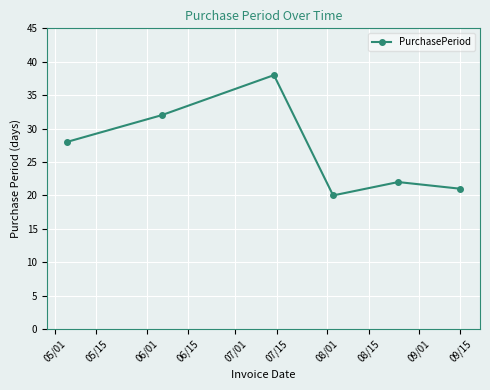

How many points are higher than both their immediate neighbors (excluding endpoints)?

2